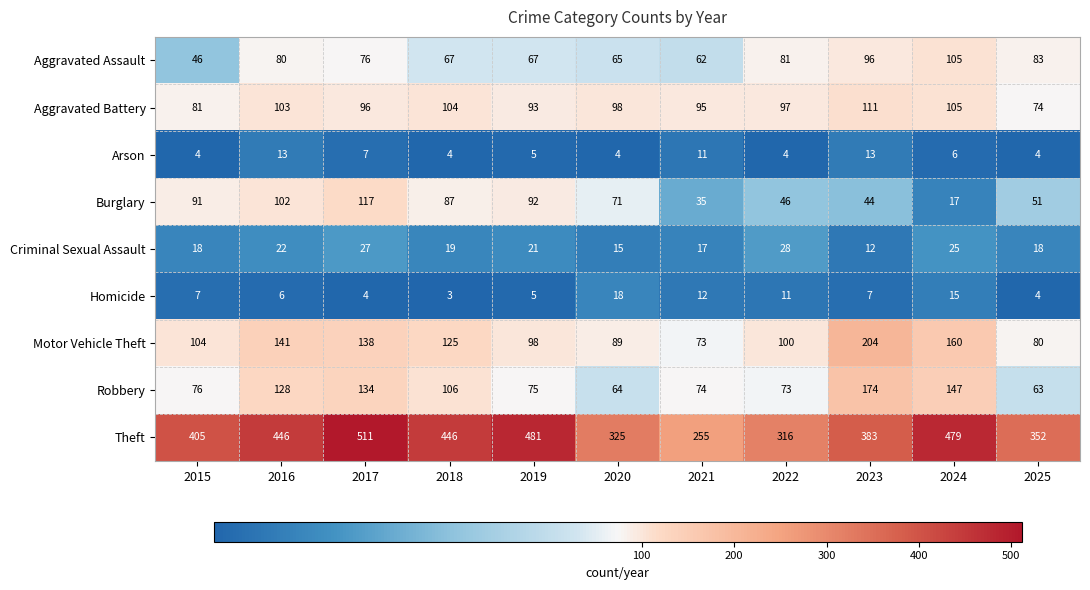

Count the number of data series in this chart.

9